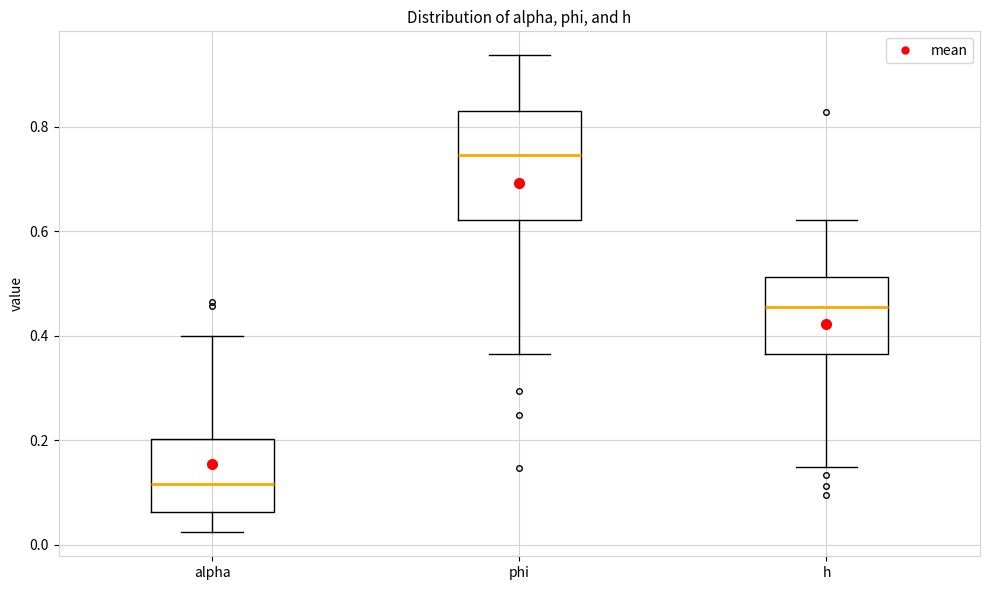

Where does the median line of the box for h sit on the y-axis? The values are not printed on the chart, so give them approximately, as read against the axis.

0.46